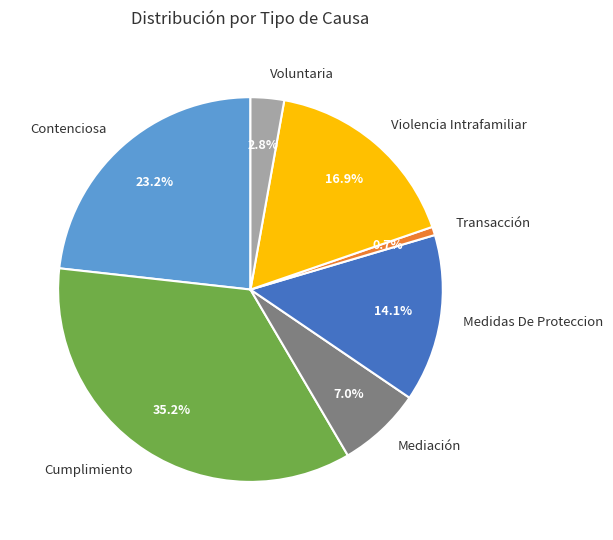

Which category has the smallest portion of the pie?

Transacción